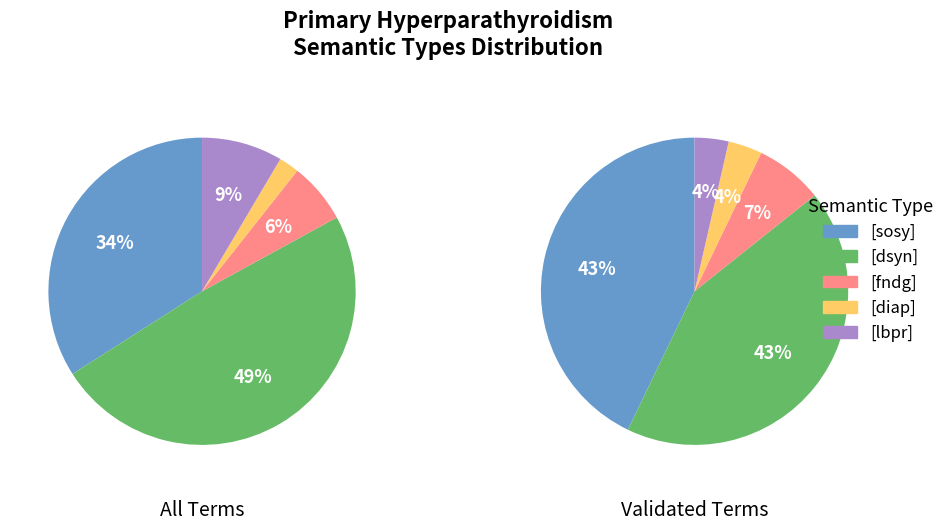

Approximately how many times larger is the value at [dsyn] compared to [lbpr]?

5.8